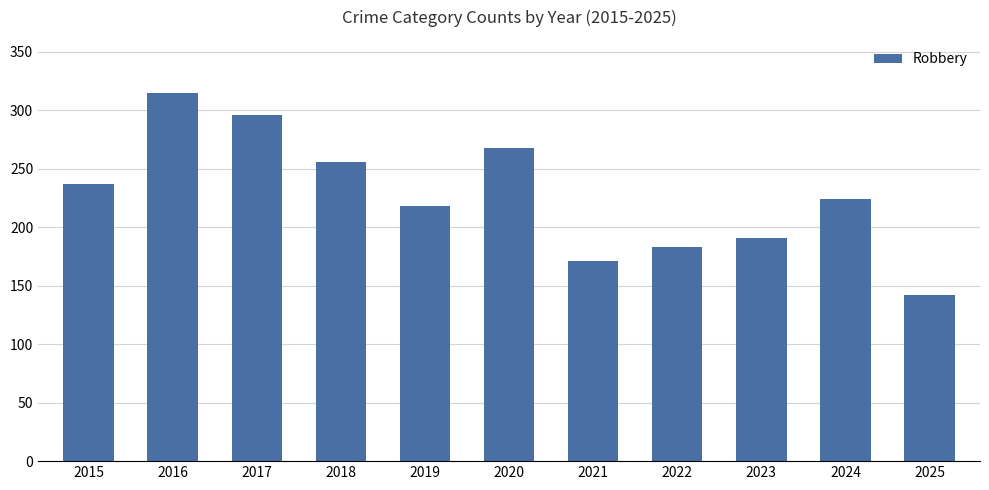

What is the difference between the second highest and minimum values?

154